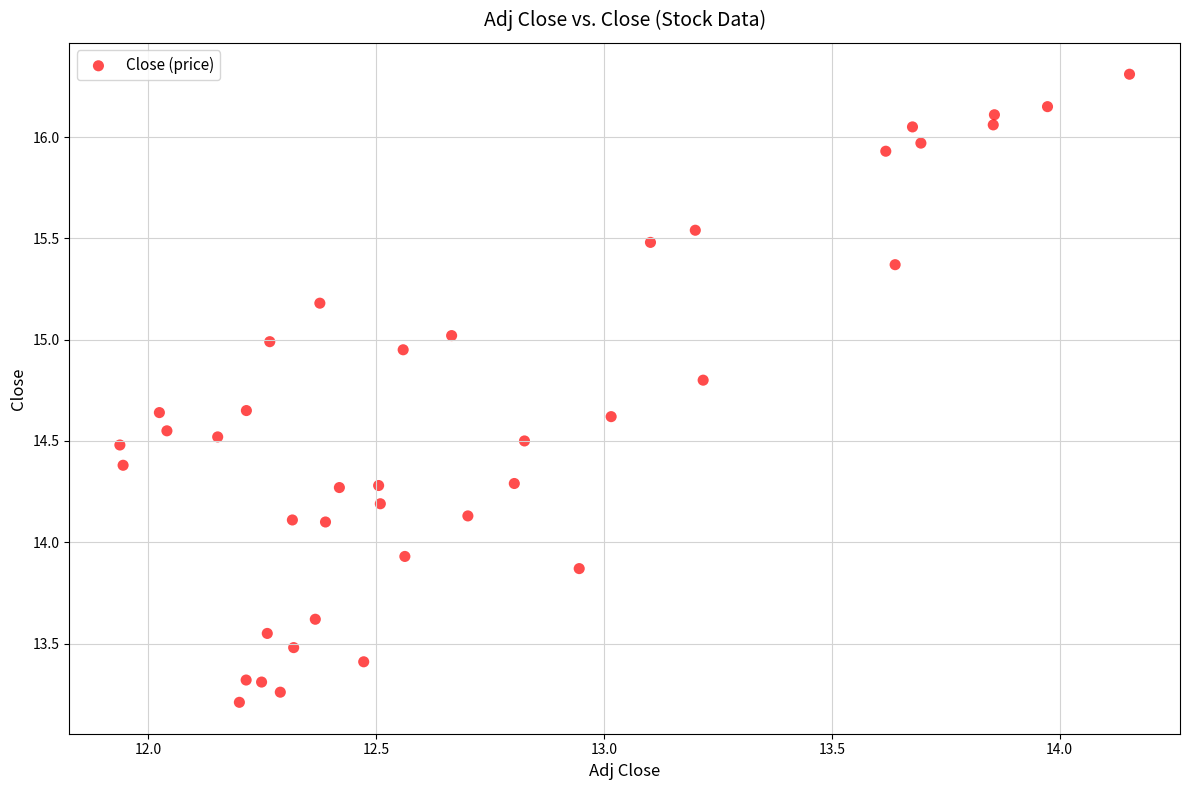

What is the range of Y values (max minus min)?

3.1